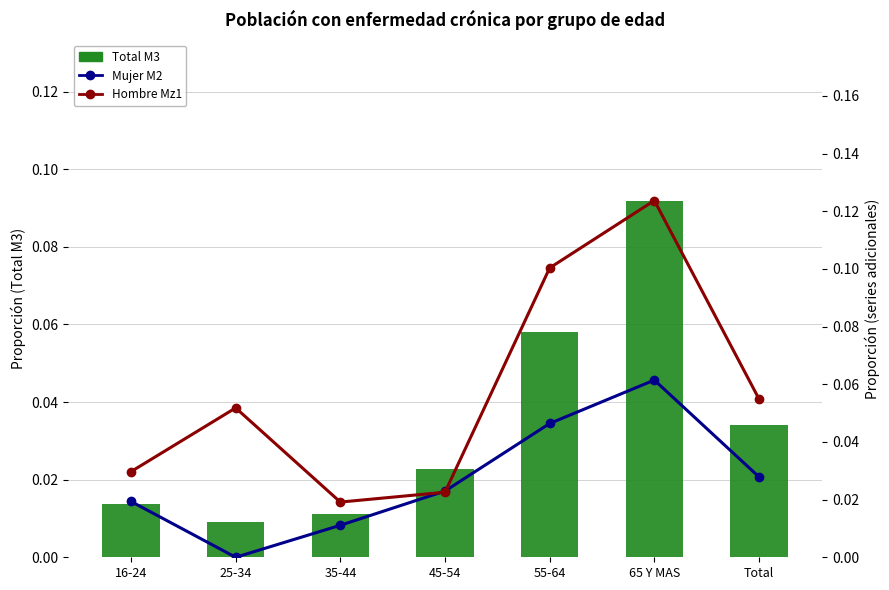

Reading left to right, what are all the values shown in this chart?

Total M3: 0.0	0.0	0.0	0.0	0.1	0.1	0.0
Mujer M2: 0.0	0.0	0.0	0.0	0.0	0.1	0.0
Hombre Mz1: 0.0	0.1	0.0	0.0	0.1	0.1	0.1